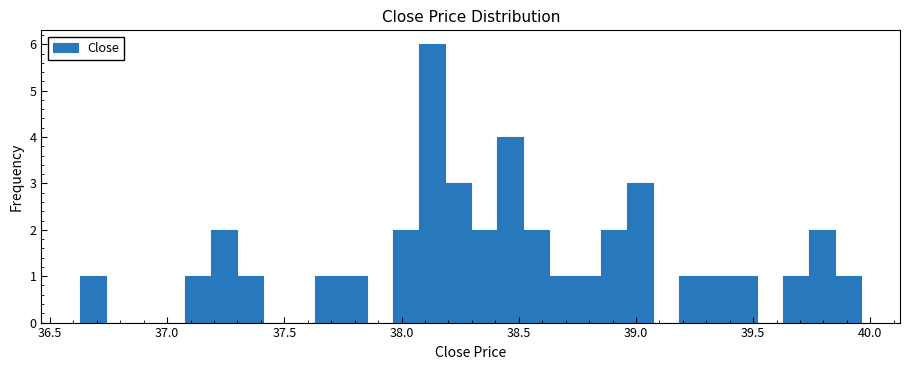

Around what value on the x-axis is the tallest bar? Give the approximate position of its centre, as read against the axis.

38.15